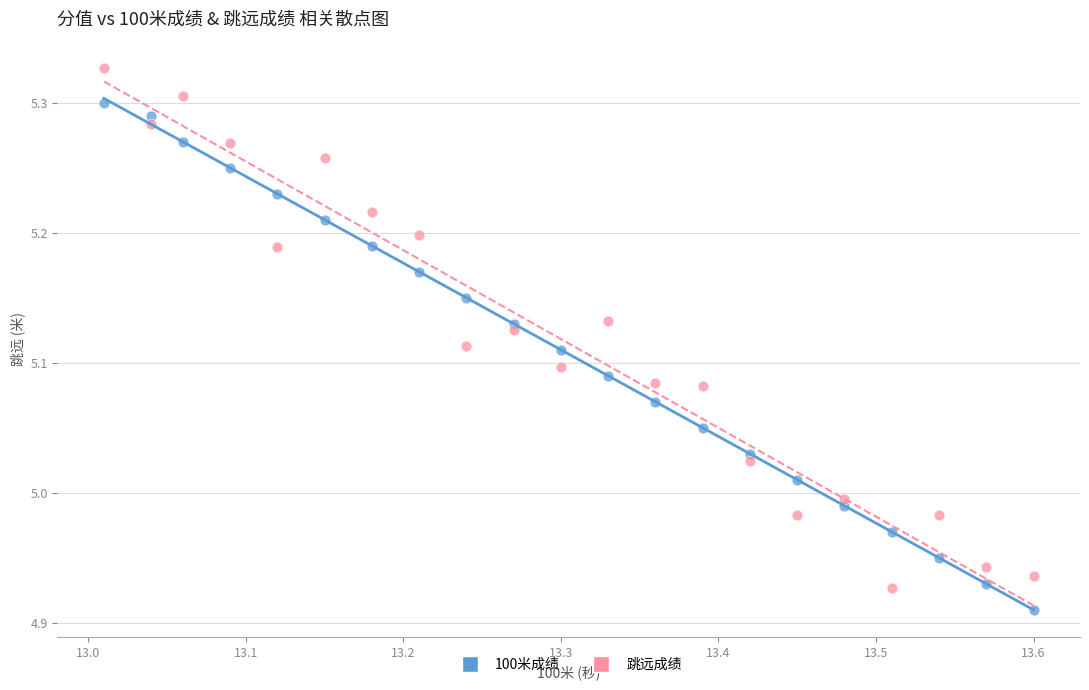

Which series reaches the maximum Y coordinate?

跳远成绩